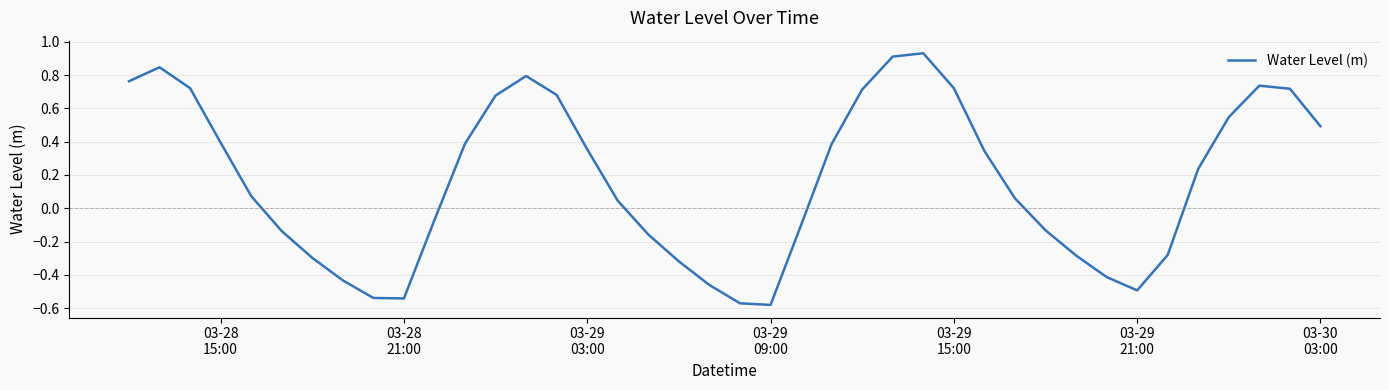

Reading left to right, what are all the values shown in this chart?

0.8	0.8	0.7	0.4	0.1	-0.1	-0.3	-0.4	-0.5	-0.5	-0.1	0.4	0.7	0.8	0.7	0.4	0.0	-0.2	-0.3	-0.5	-0.6	-0.6	-0.1	0.4	0.7	0.9	0.9	0.7	0.3	0.1	-0.1	-0.3	-0.4	-0.5	-0.3	0.2	0.5	0.7	0.7	0.5